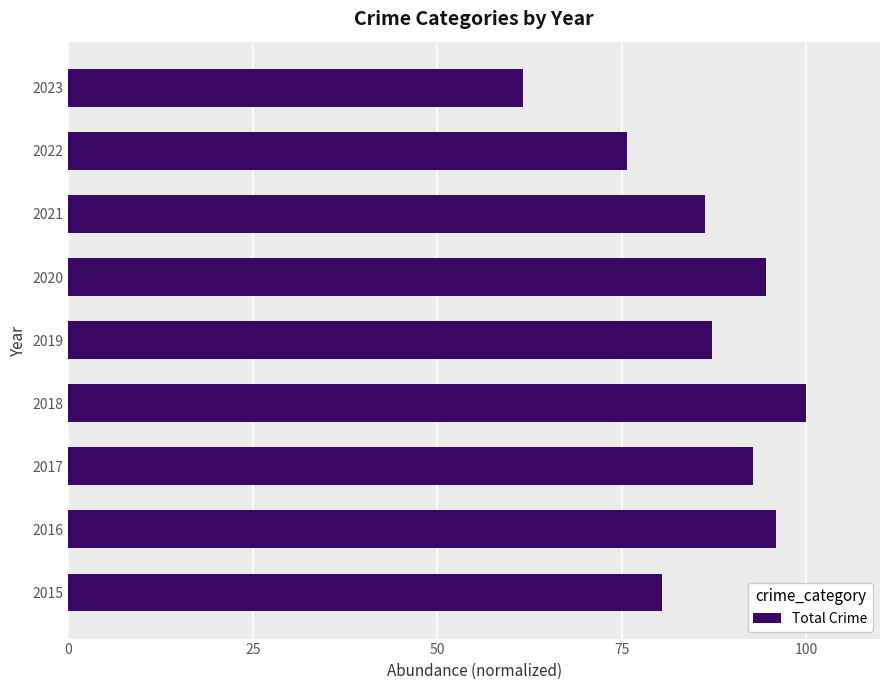

Count the number of categories in the chart.

9